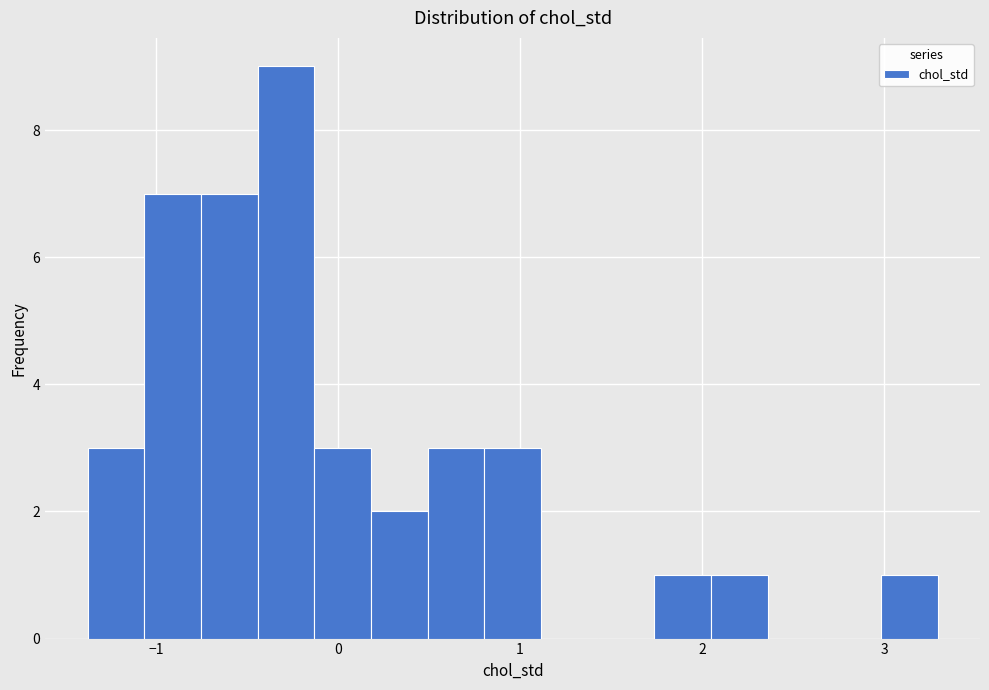

Around what value on the x-axis is the tallest bar? Give the approximate position of its centre, as read against the axis.

-0.3